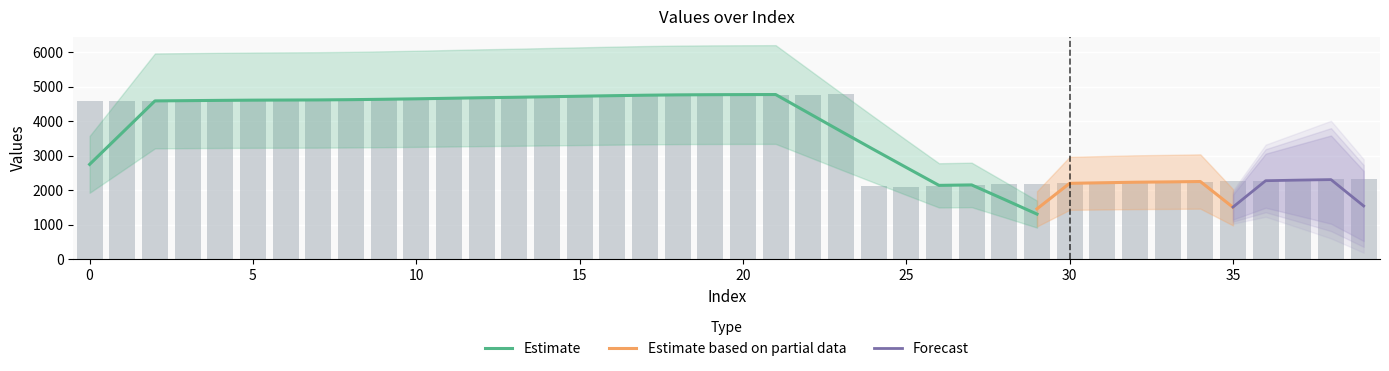

What is the value of the 20th bar from the left?

4779